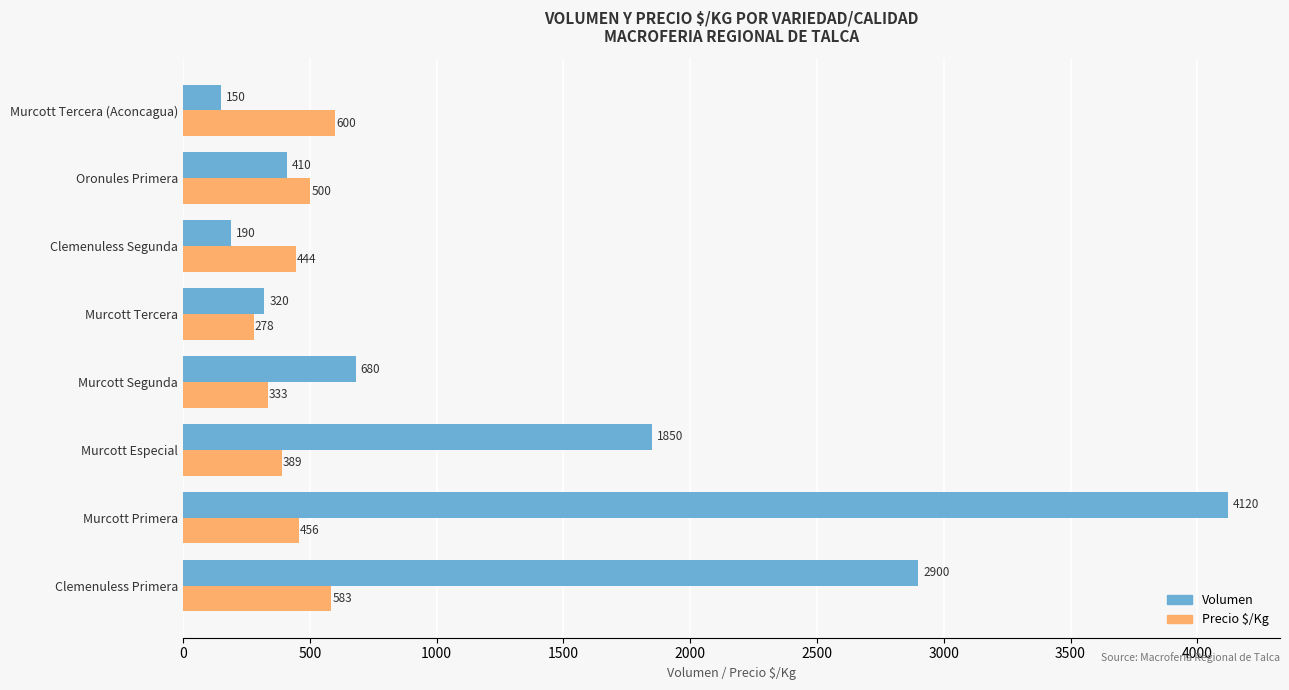

How many data points in Precio $/Kg are less than 456?

4